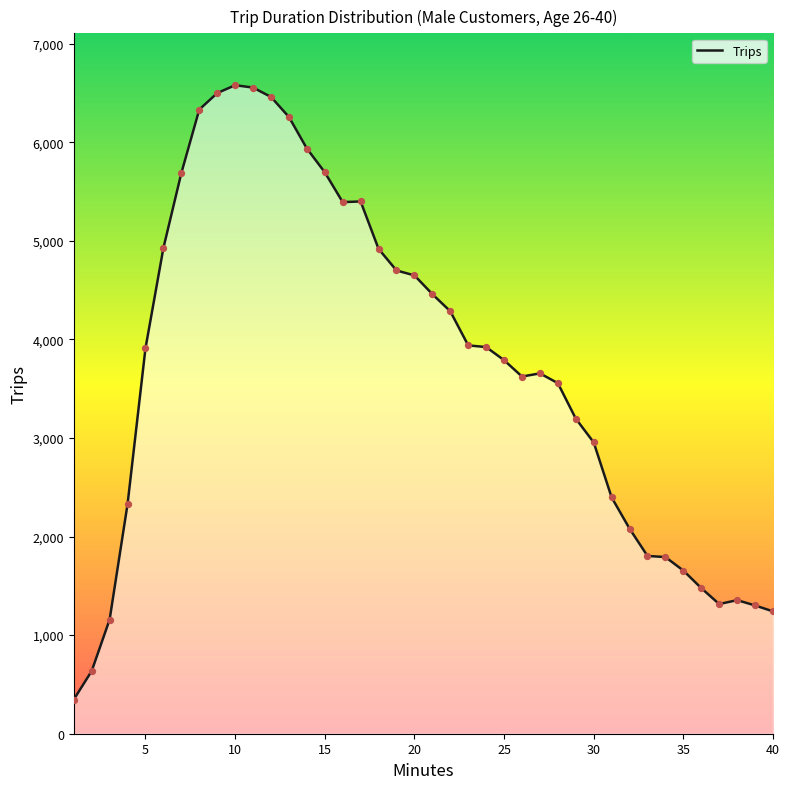

What is the difference between the maximum and minimum values?

6231